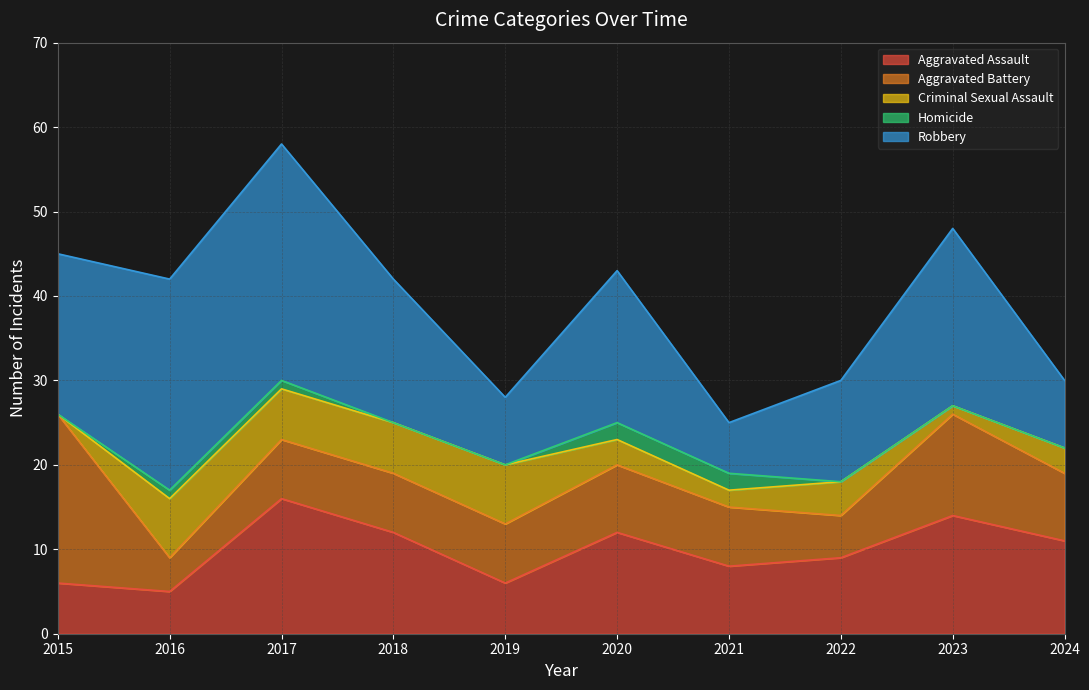

True or false: Aggravated Battery and Criminal Sexual Assault intersect in this chart.

True